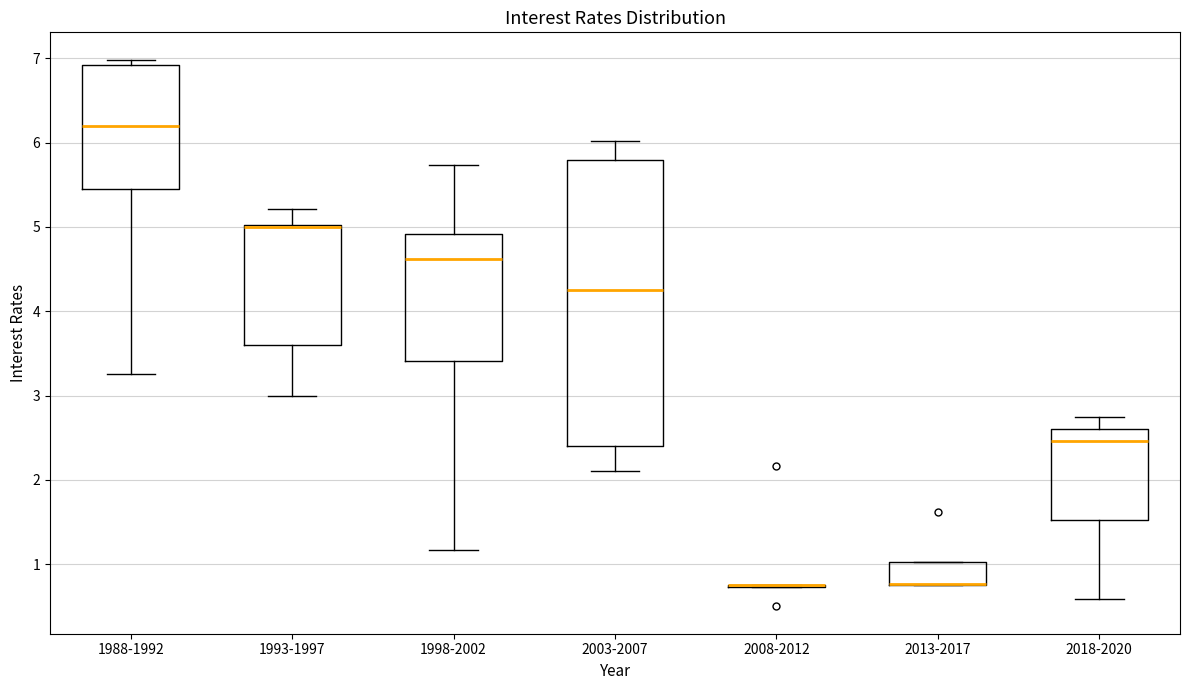

Comparing the boxes themselves (not the whiskers), which one is the tallest?

2003-2007